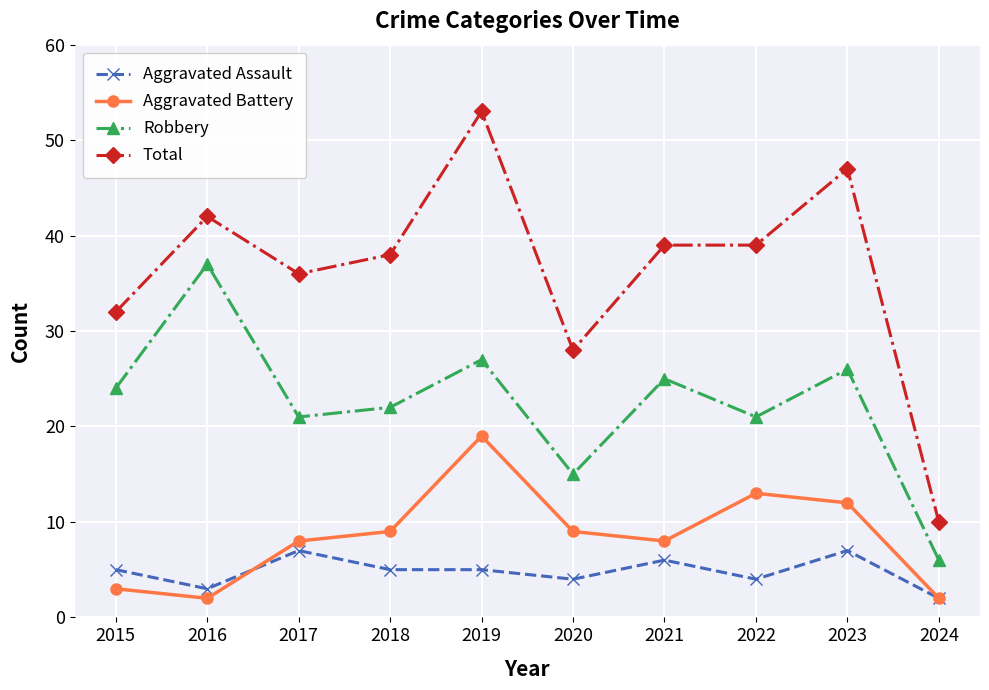

Read the Aggravated Assault value at 2017.

7